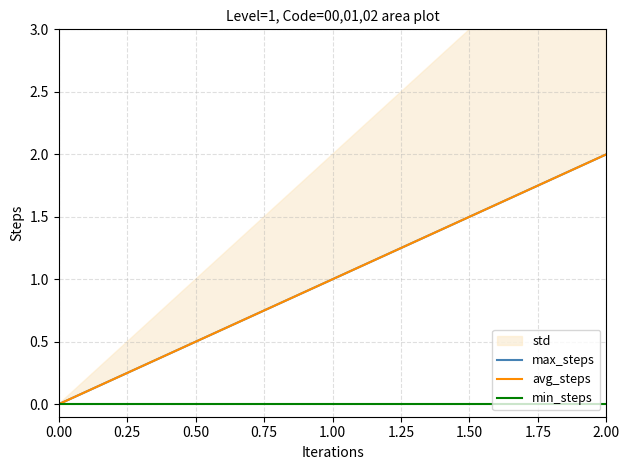

Count the max_steps values in the range 0 to 2.

3